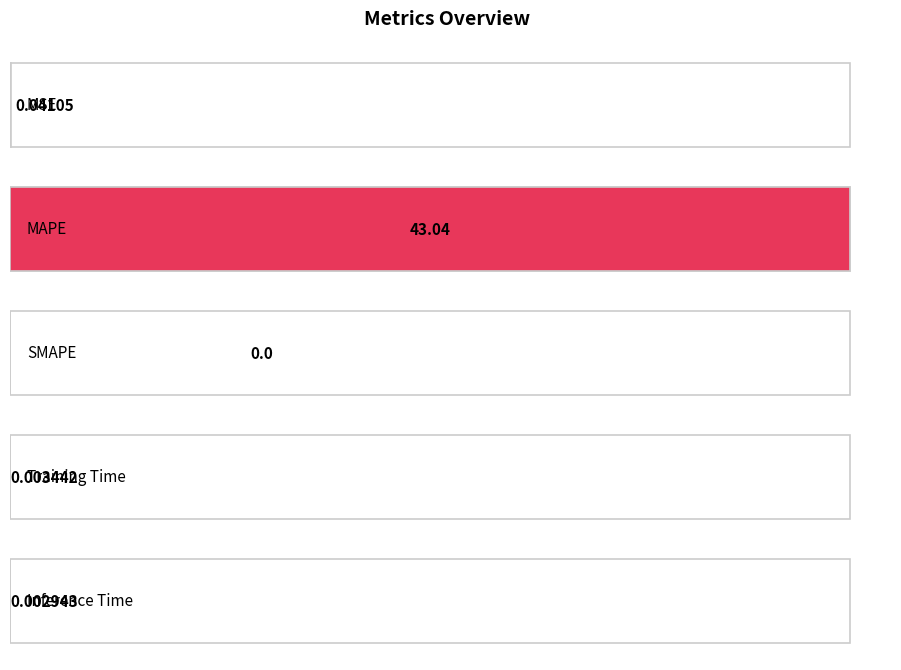

What is the sum of all values?

43.1